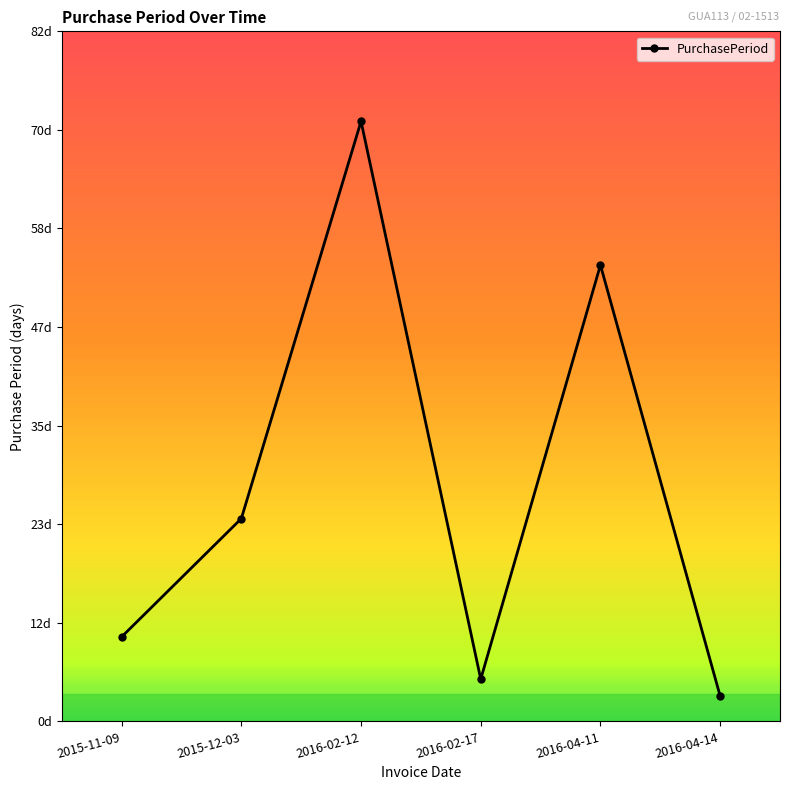

Which has a higher value, 2016-02-12 or 2015-12-03?

2016-02-12